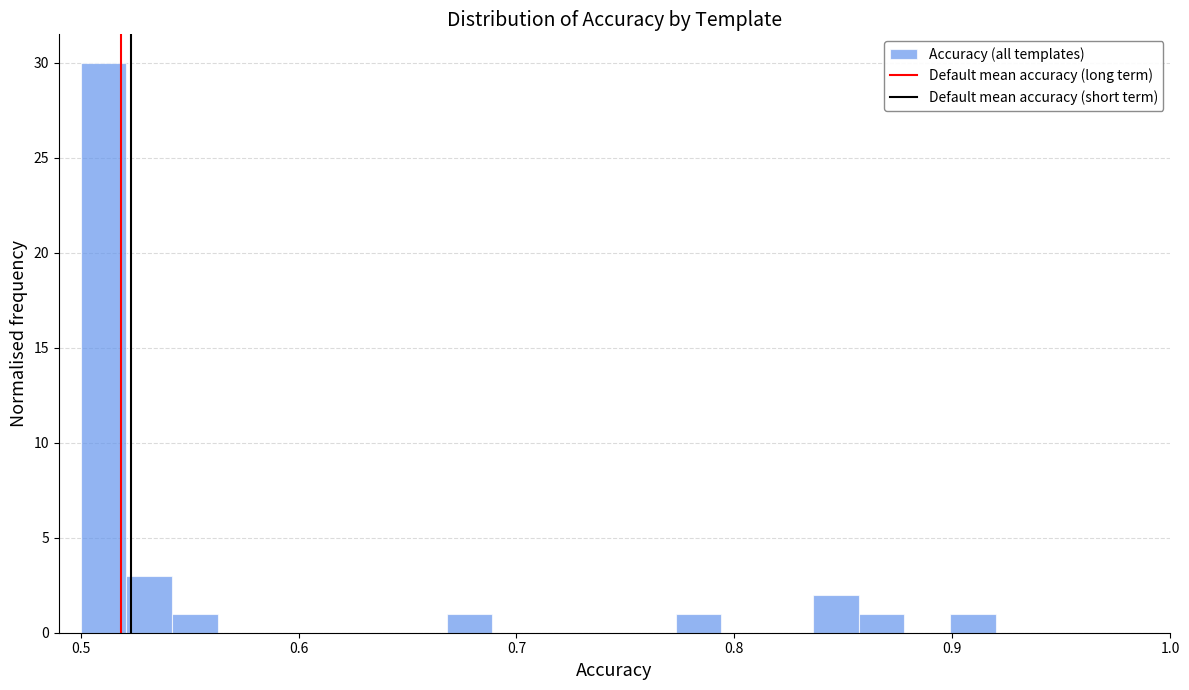

Read against the x-axis, roughly where is the centre of the tallest bar?

0.51